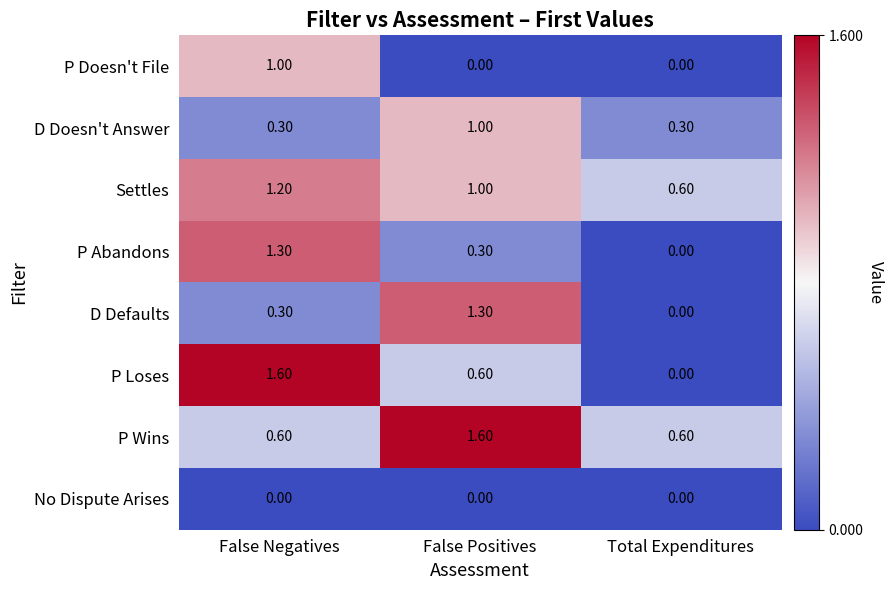

At which label does P Loses reach its peak?

False Negatives